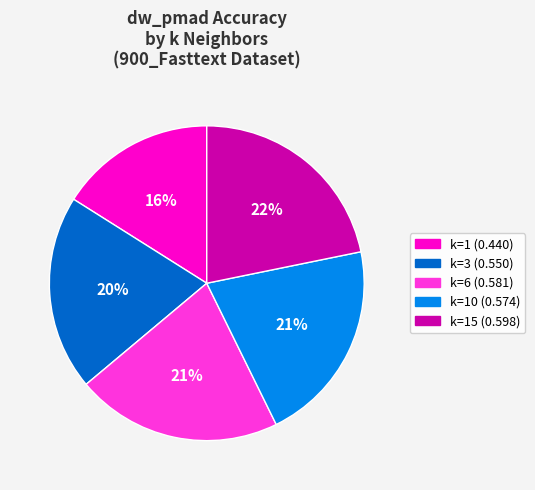

To the nearest percent, what is the average slice percentage?

20%